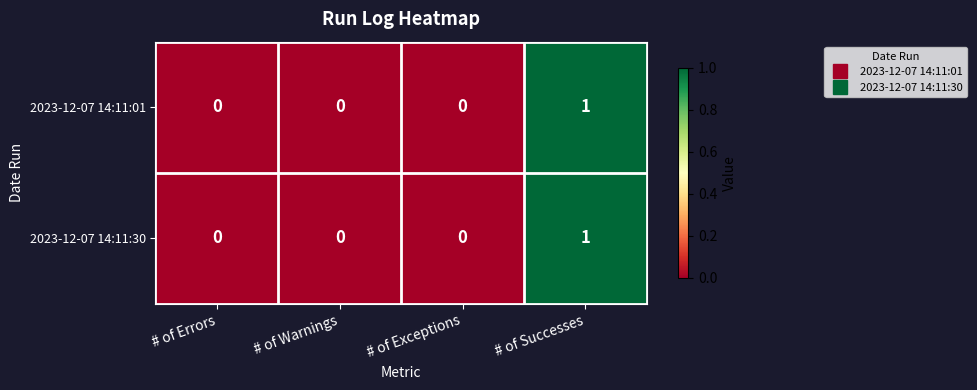

Reading left to right, transcribe all the data shown in this chart.

2023-12-07 14:11:01: 0	0	0	1
2023-12-07 14:11:30: 0	0	0	1